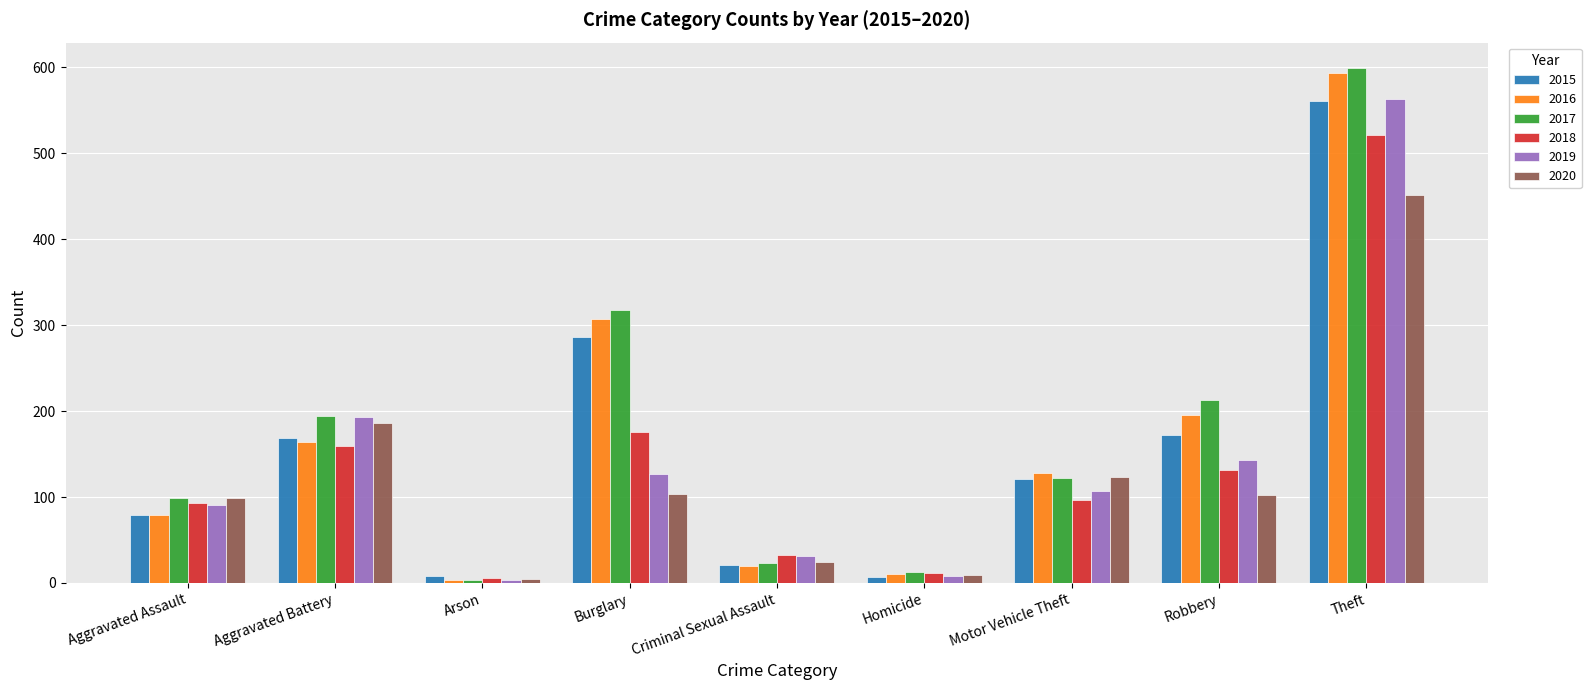

At how many categories does at least one series exceed 297?

2